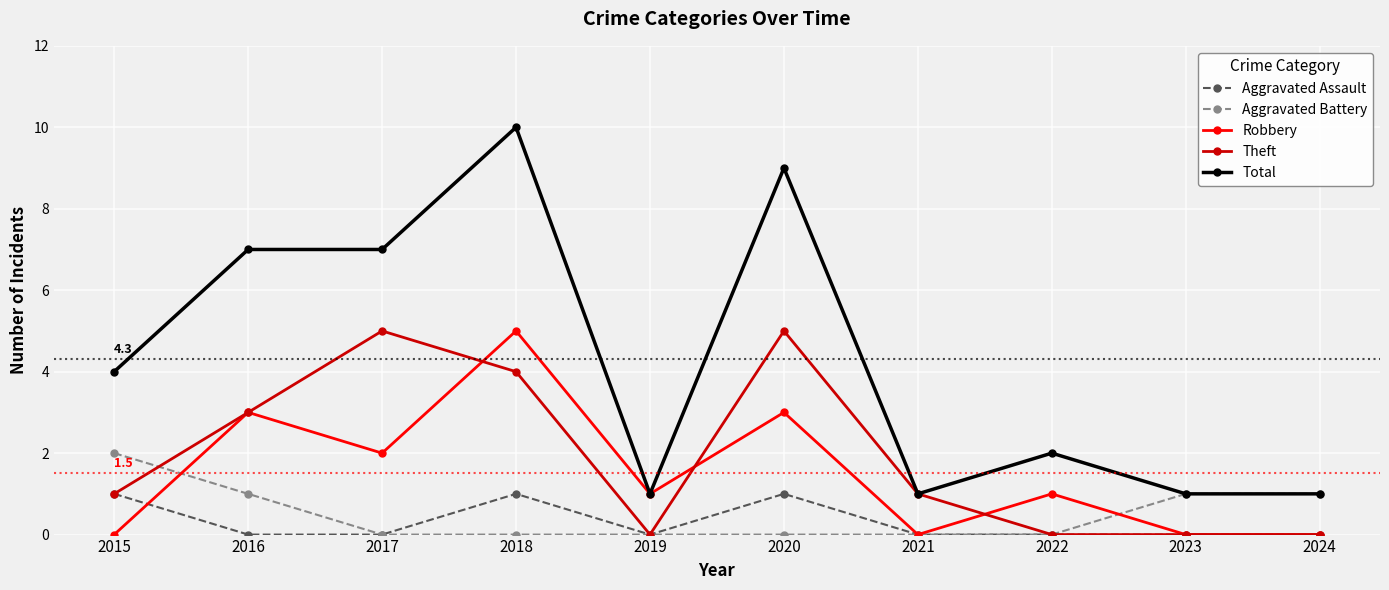

What is the sum of all Aggravated Battery values?

5